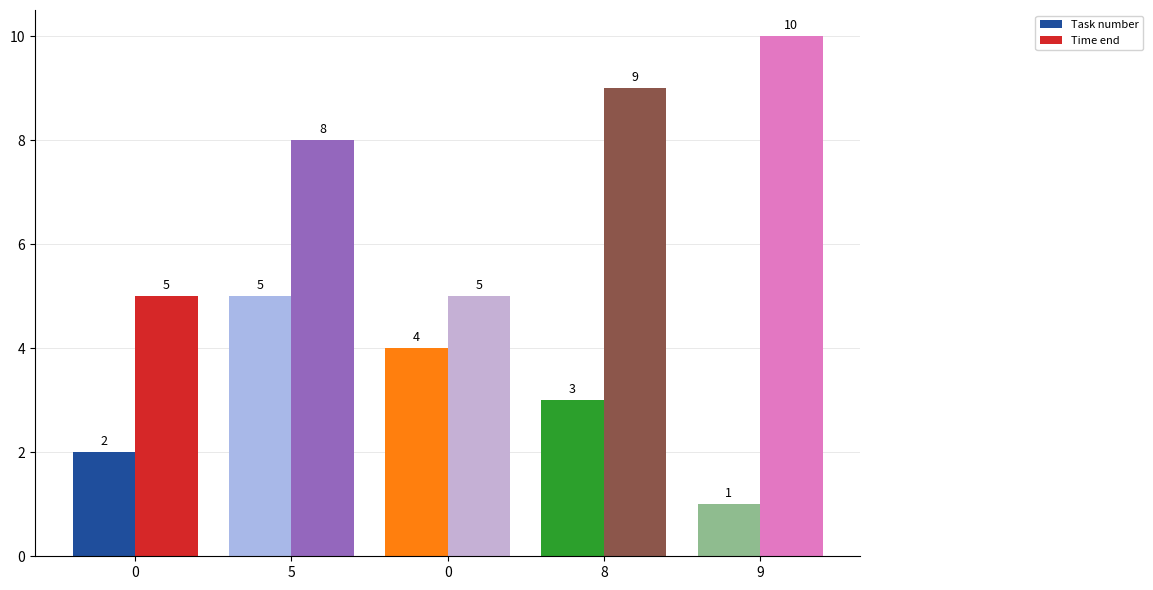

At which label does Task number reach its peak?

5